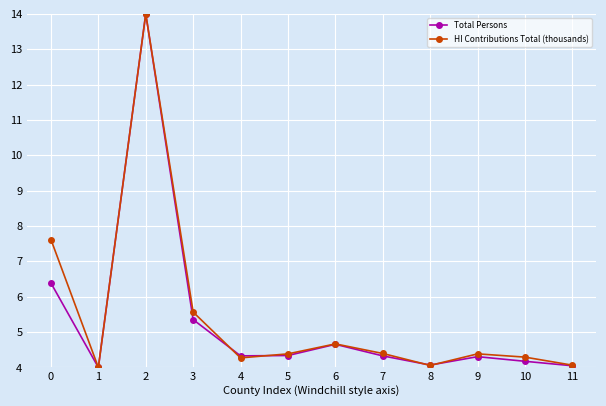

How many interior local peaks does the HI Contributions Total (thousands) series have?

3